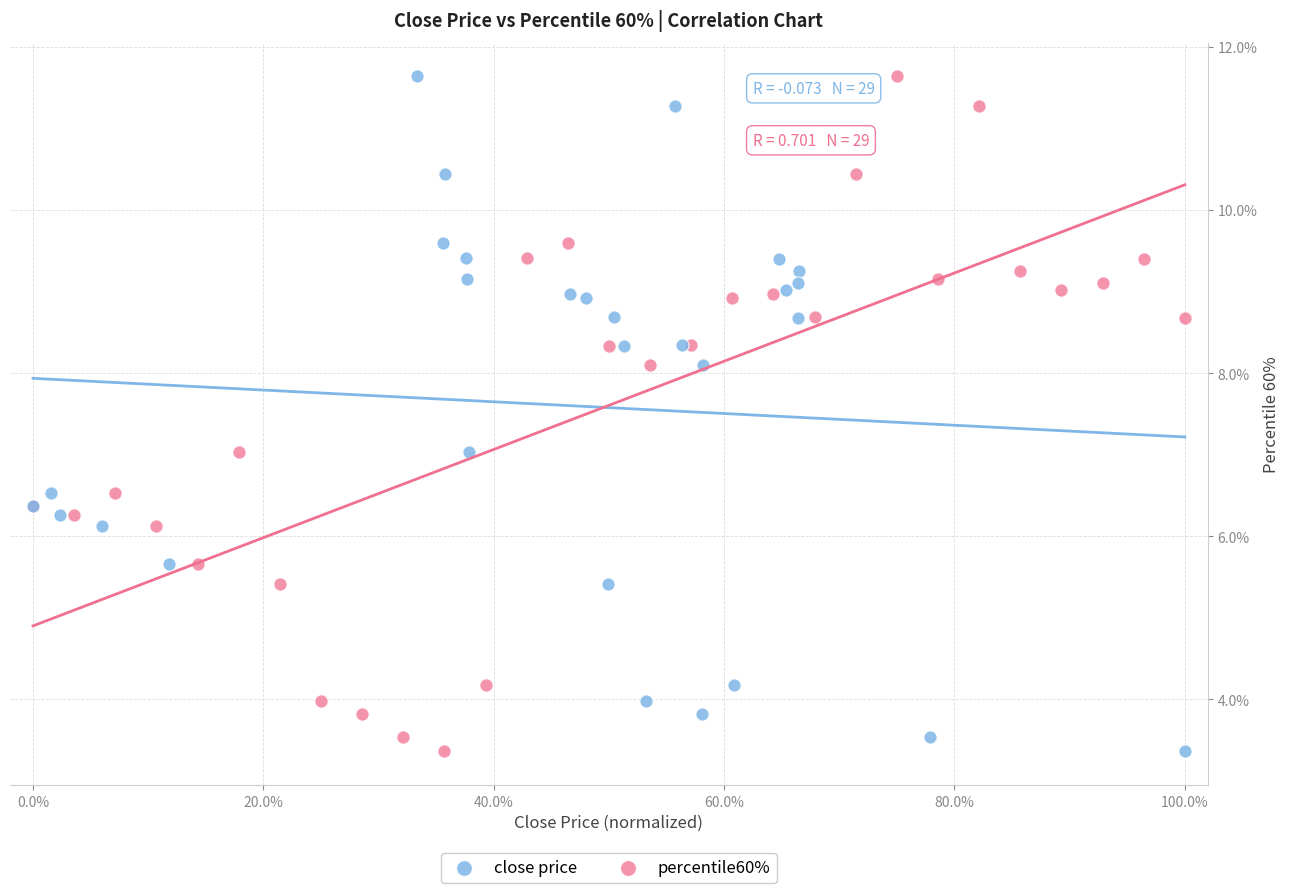

What are all the series names shown in the legend?

close price, percentile60%